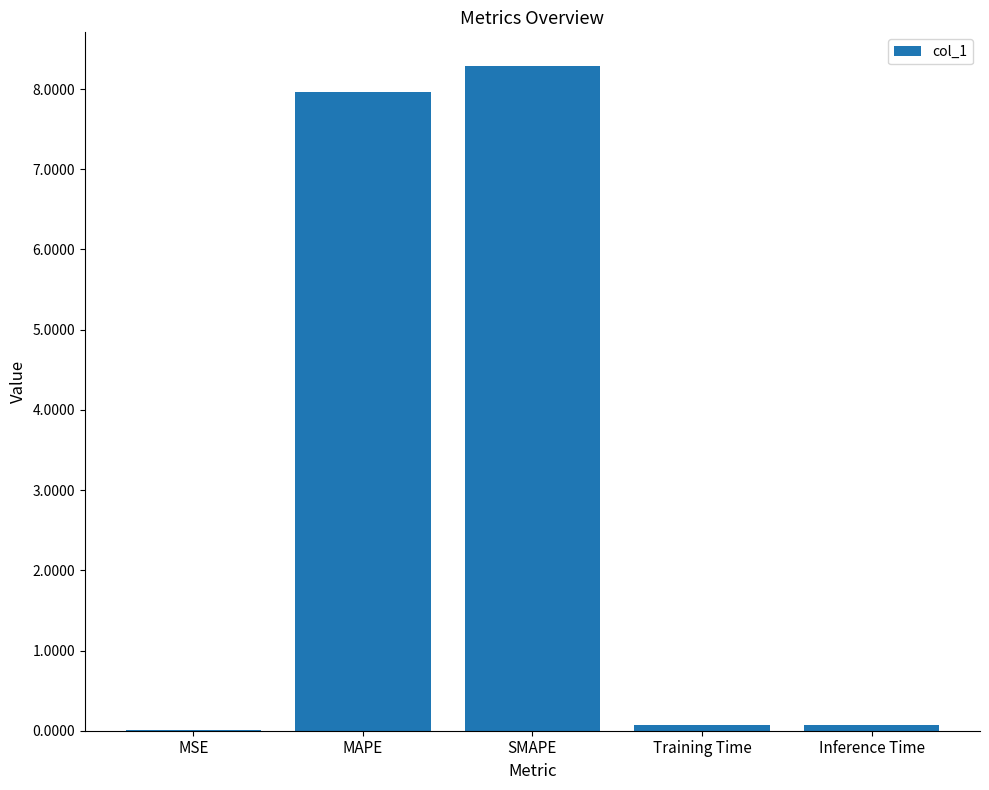

The value at MAPE is 8.0. True or false?

True